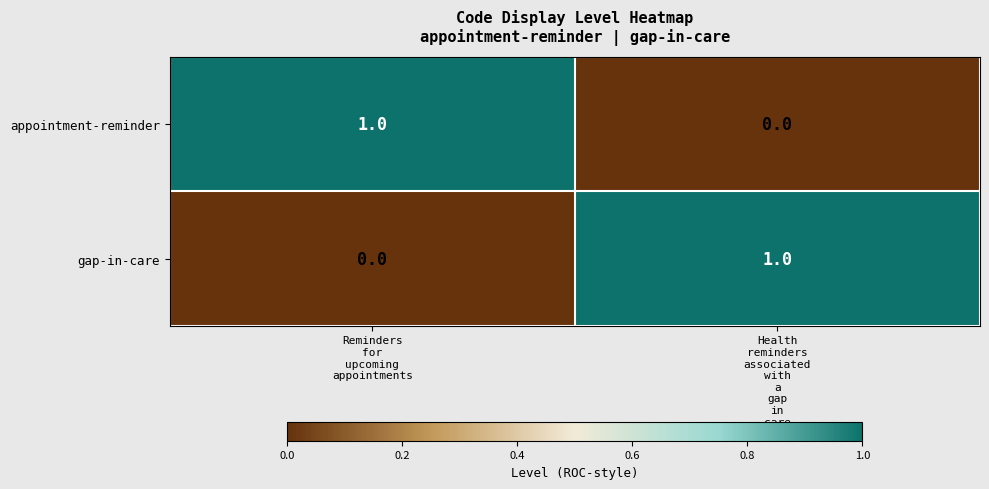

How many values in the appointment-reminder series are below 1?

1